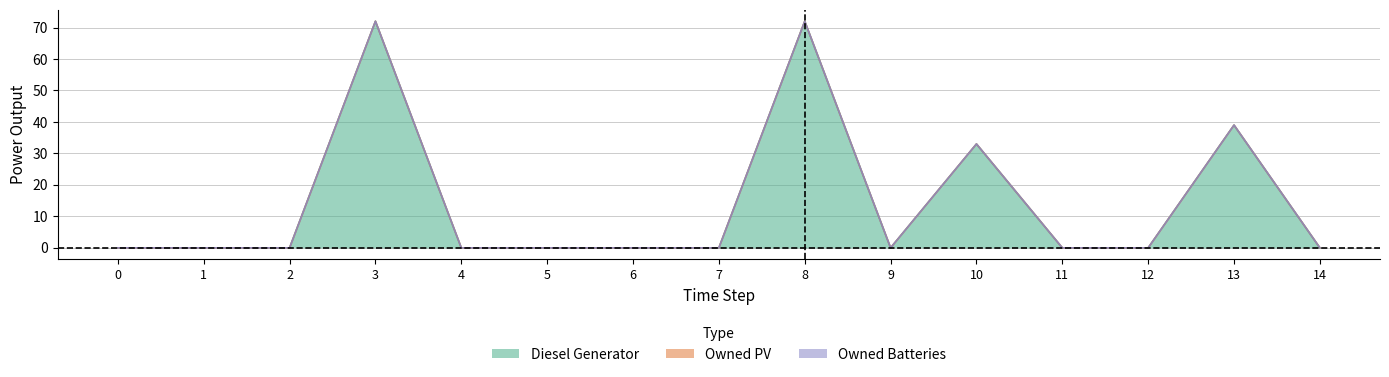

True or false: Owned Batteries and Diesel Generator intersect in this chart.

False